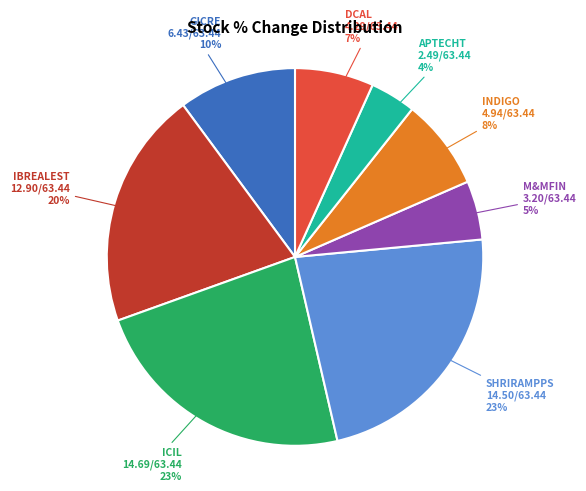

To the nearest percent, what percentage of the pie is INDIGO?

8%